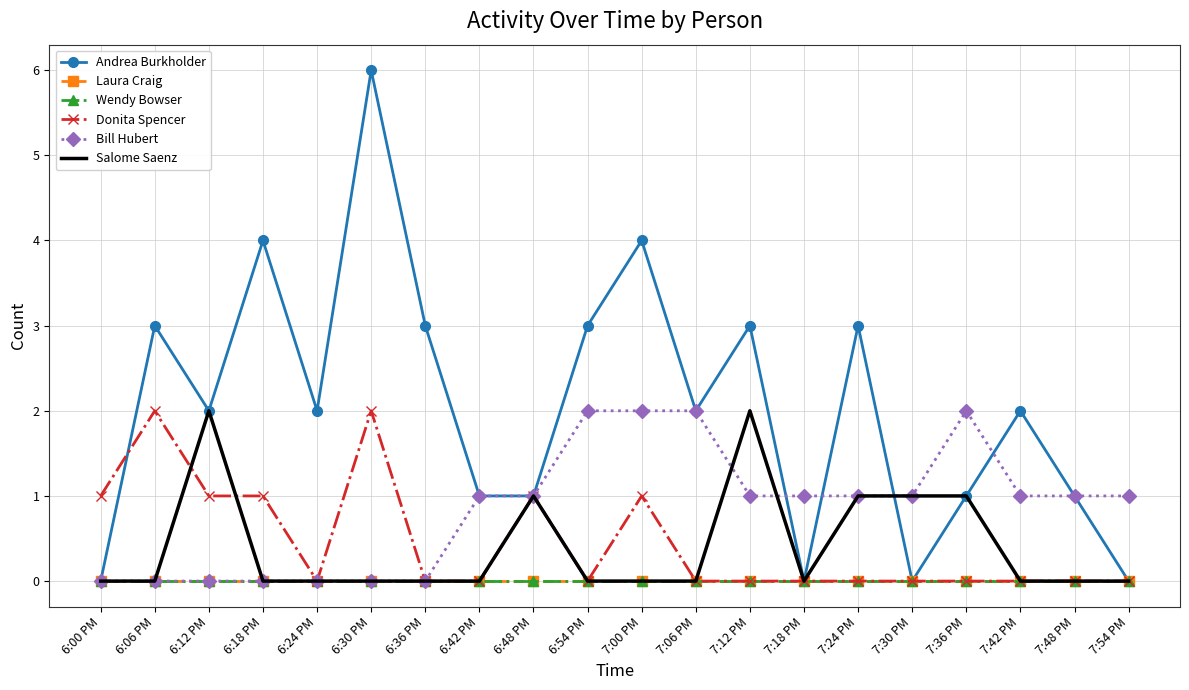

Between 7:06 PM and 7:30 PM, which series saw the biggest shift?

Andrea Burkholder